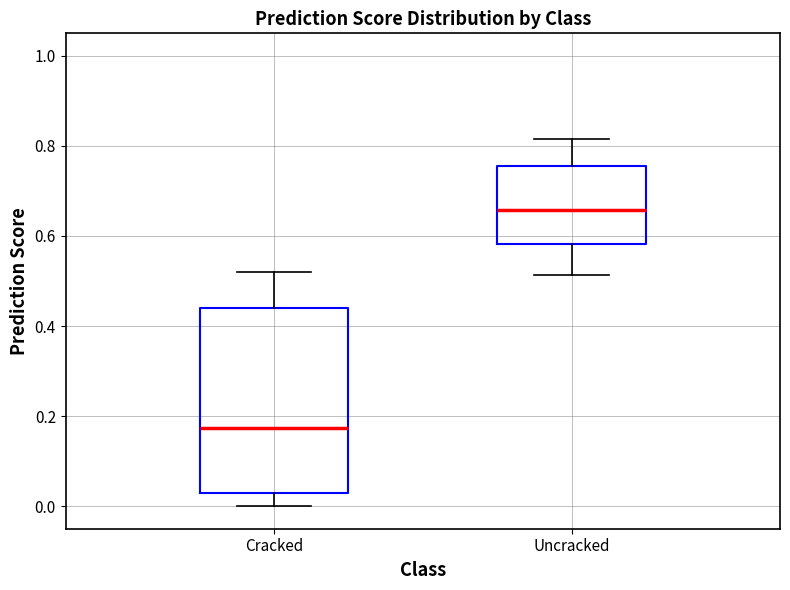

Which box's median line is the highest?

Uncracked